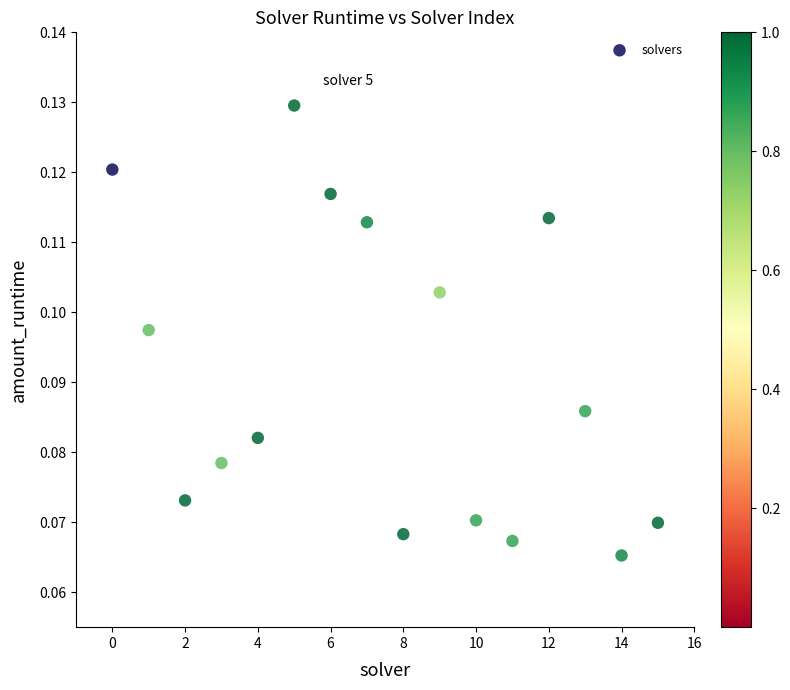

How many data points are displayed?

16